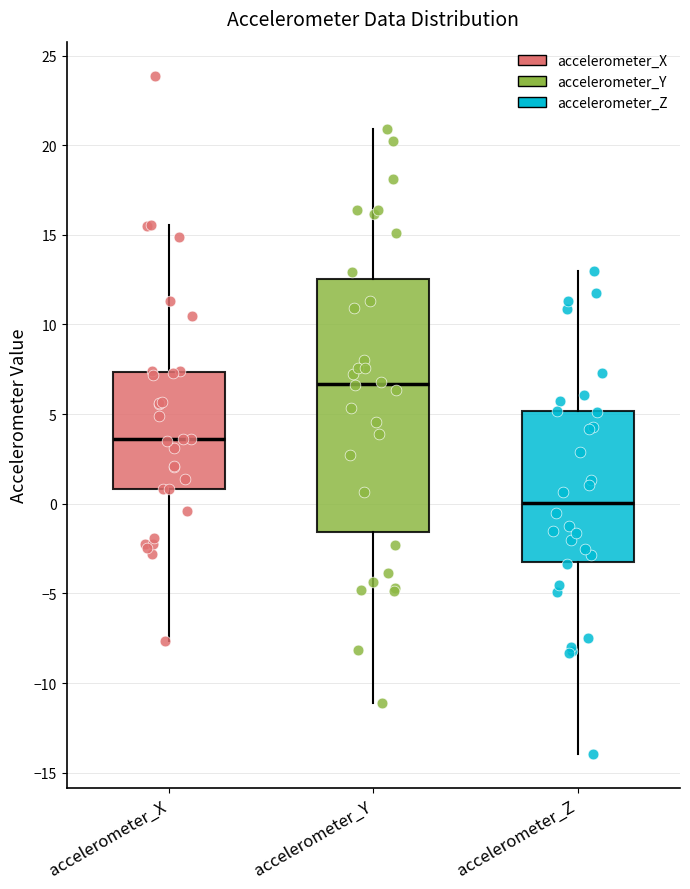

Which box has the highest median line?

accelerometer_Y